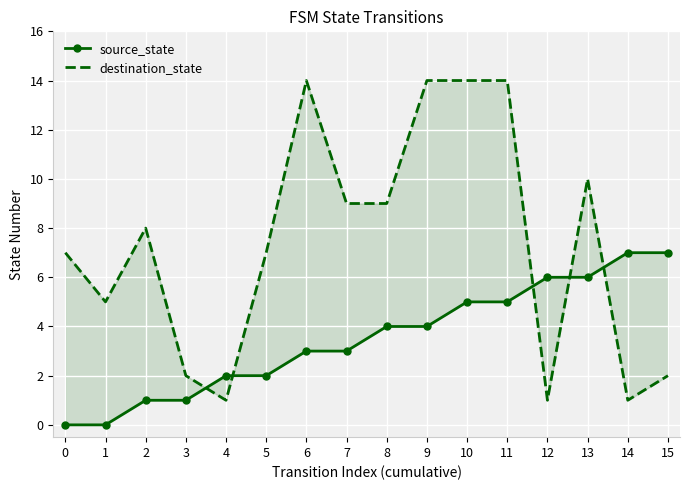

Reading left to right, list all the values displayed in this chart.

source_state: 0=0	1=0	2=1	3=1	4=2	5=2	6=3	7=3	8=4	9=4	10=5	11=5	12=6	13=6	14=7	15=7
destination_state: 0=7	1=5	2=8	3=2	4=1	5=7	6=14	7=9	8=9	9=14	10=14	11=14	12=1	13=10	14=1	15=2